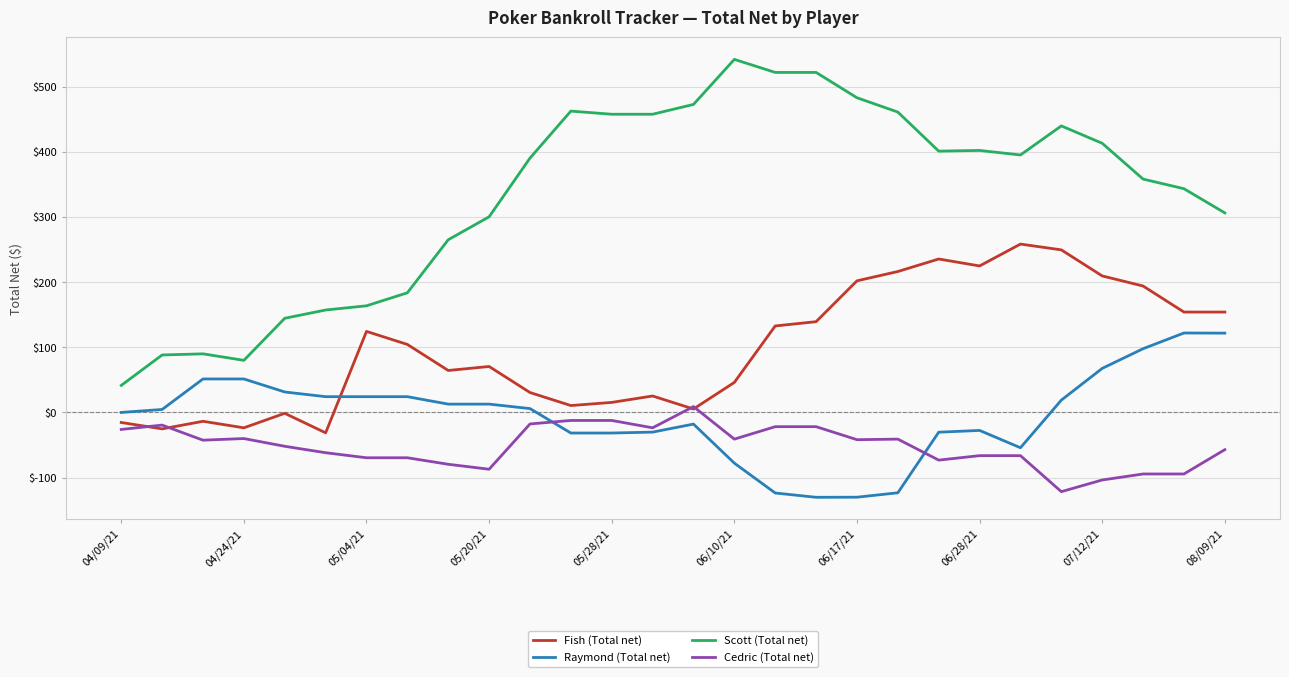

Which series has the largest range (max minus min)?

Scott (Total net)